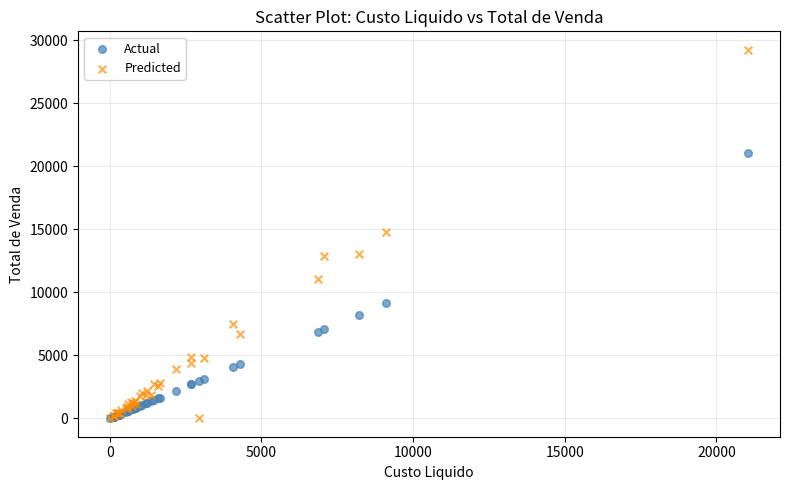

In the Actual series, what Y value is closest to 10525?

9109.6